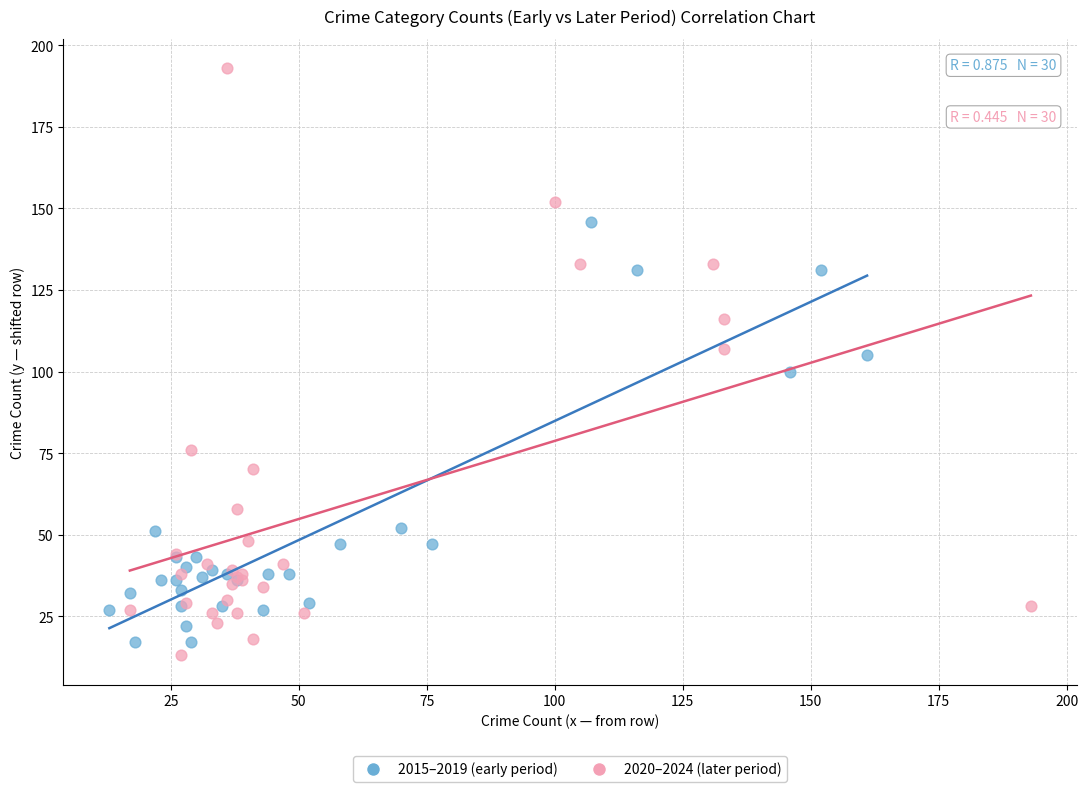

Which series reaches the minimum Y coordinate?

2020–2024 (later period)